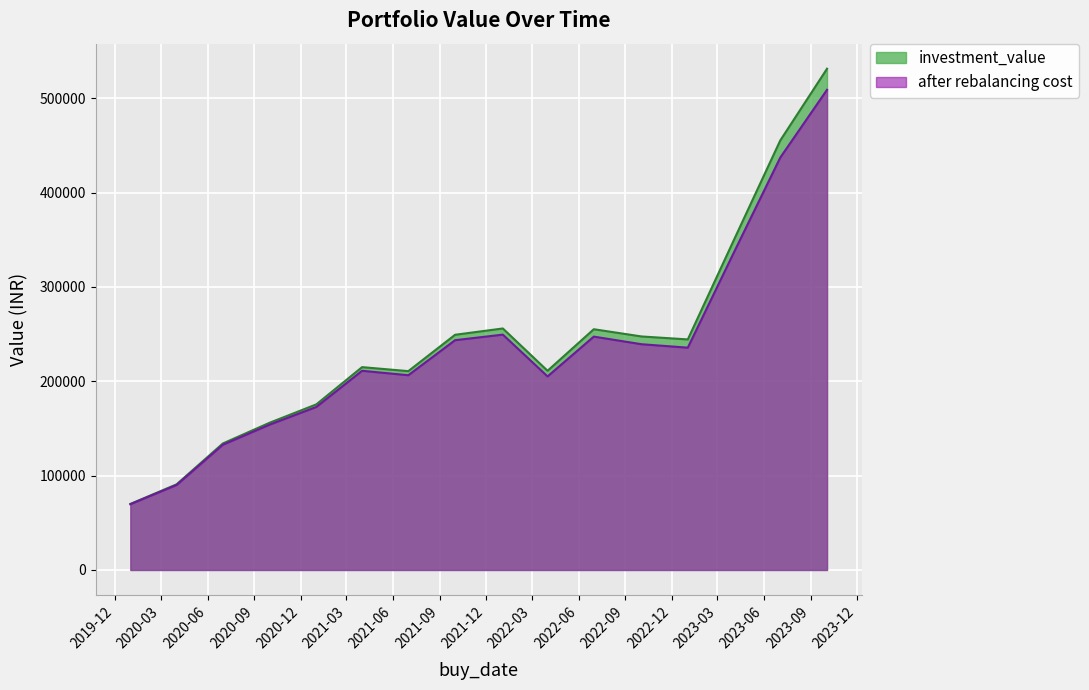

Which category has the lowest value in the after rebalancing cost series?

2020-01-01